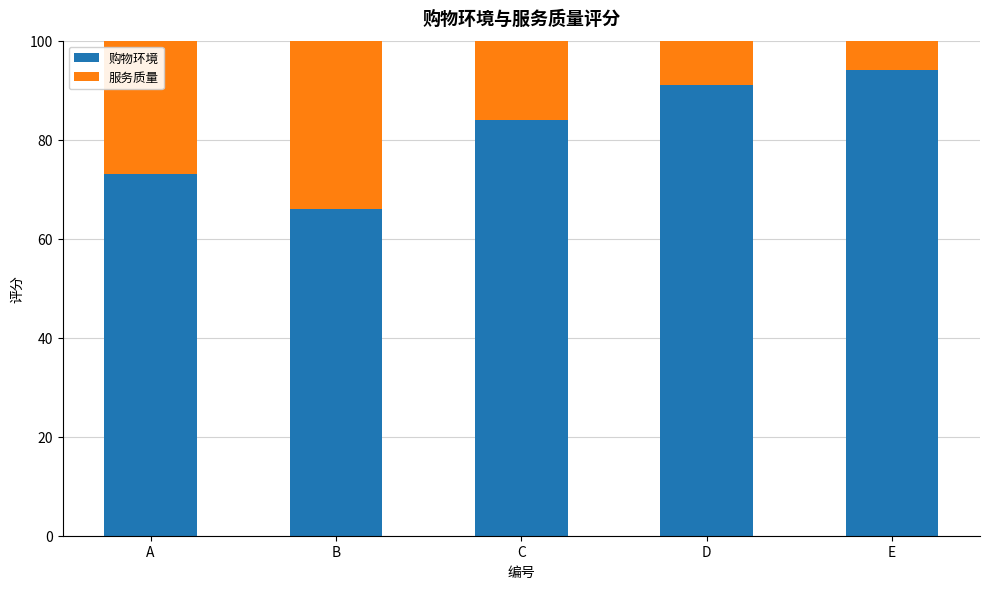

How many data points in 购物环境 are less than 84?

2